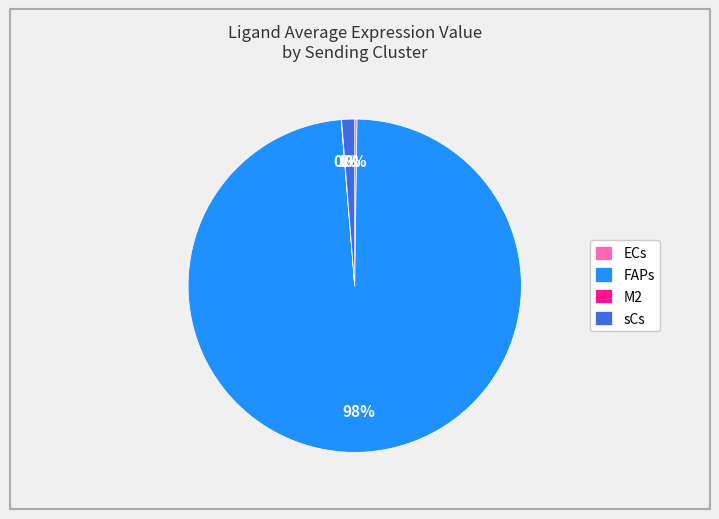

Which slice represents more than half of the pie?

FAPs